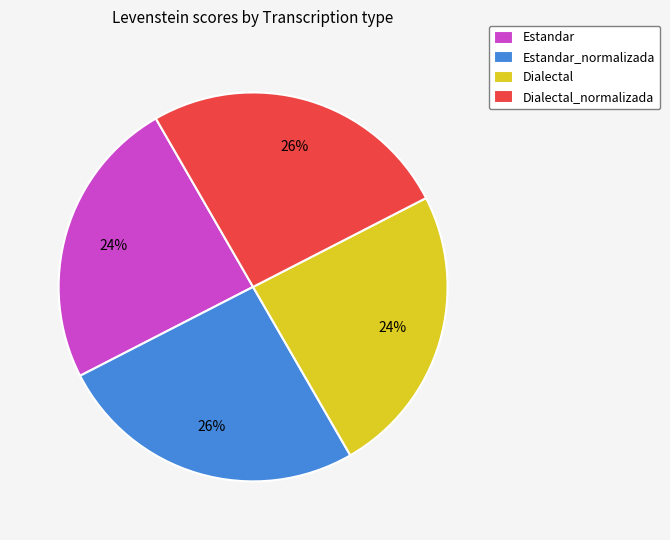

To the nearest percent, what percentage of the pie is Dialectal_normalizada?

26%